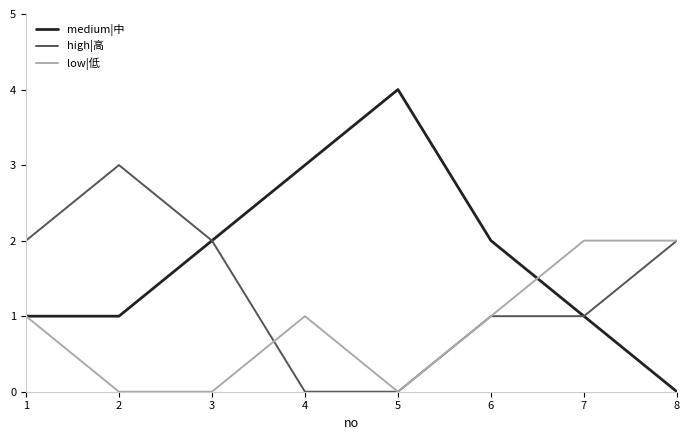

Rank the series by their maximum value, from highest to lowest.

medium|中, high|高, low|低